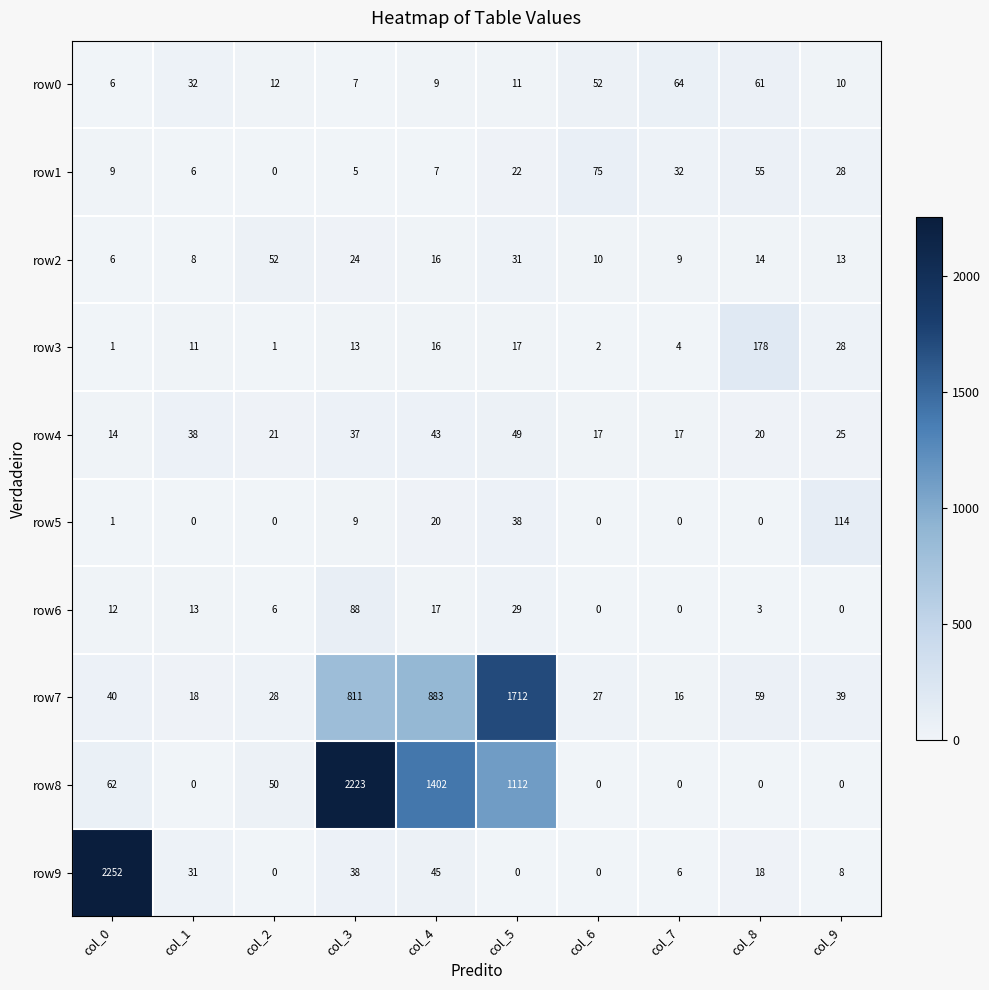

List the series in order of their peak value, highest first.

row9, row8, row7, row3, row5, row6, row1, row0, row2, row4